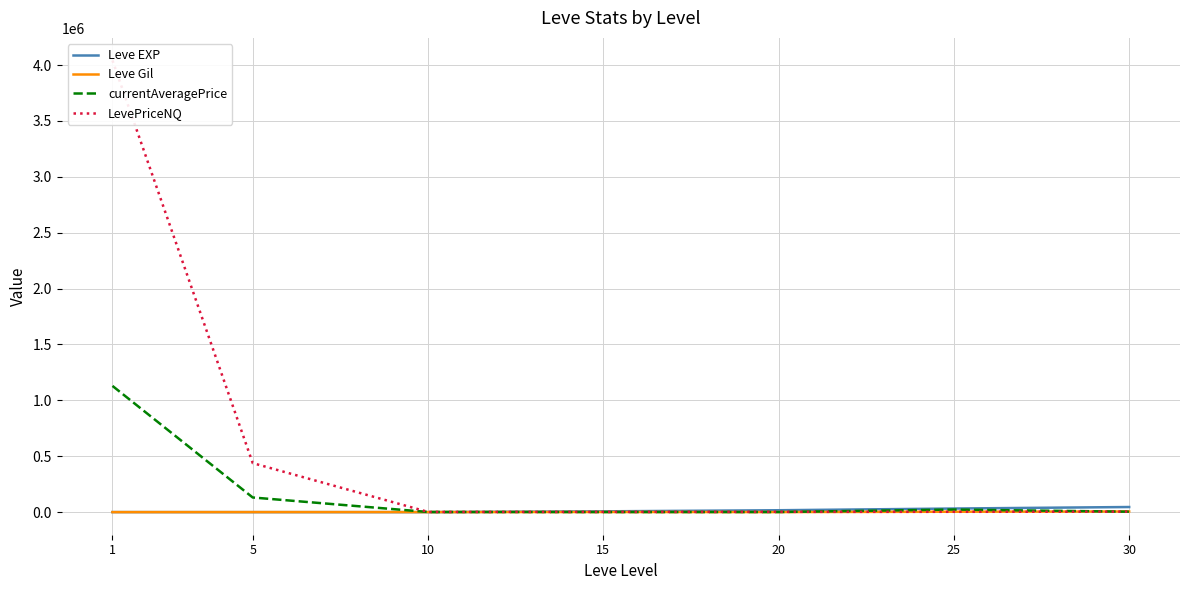

What is the difference between the second highest and minimum values in the Leve Gil series?

3561.5